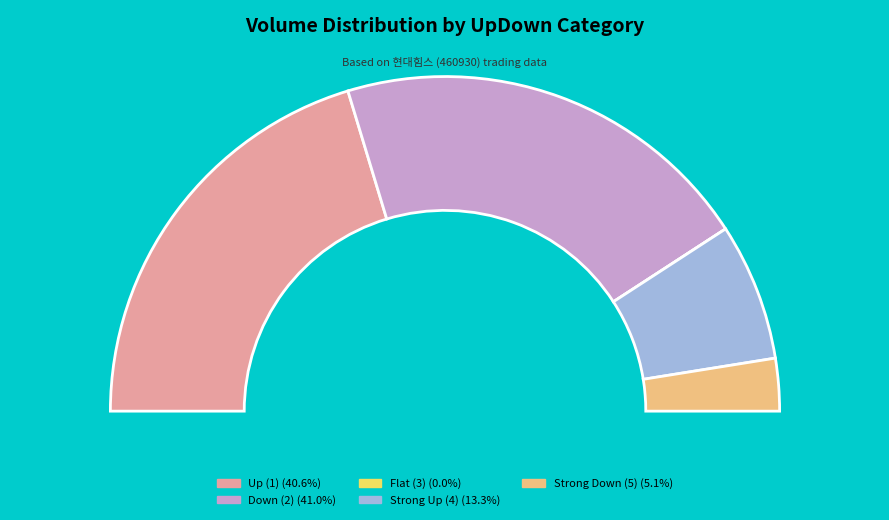

Does 36 account for over 50% of the chart?

No